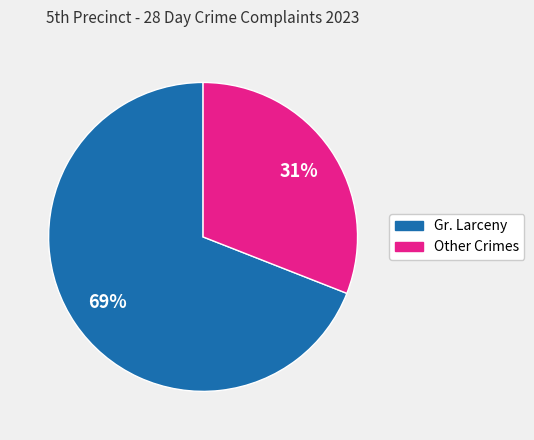

To the nearest percent, what is the difference between the largest and smallest slice percentages?

38%